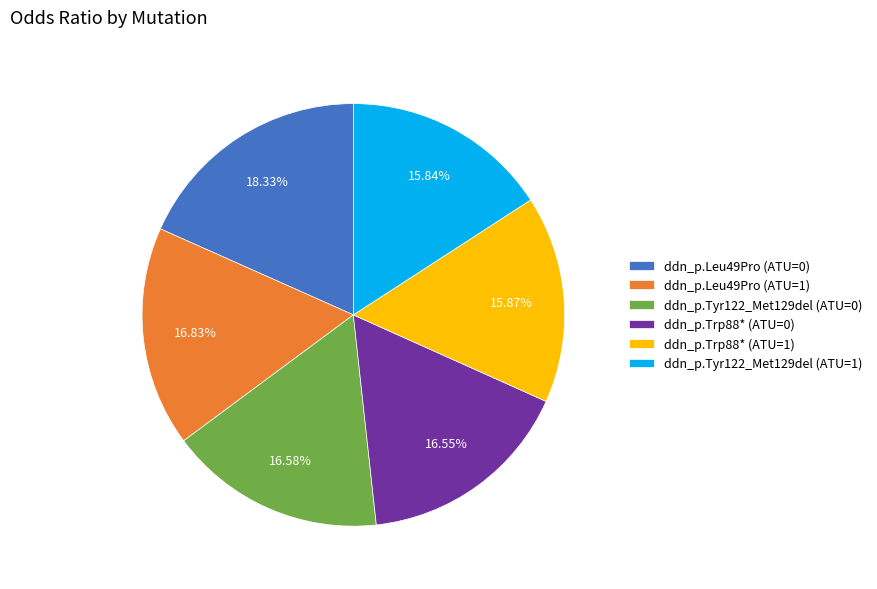

Does ddn_p.Trp88* (ATU=0) represent more than half of the total?

No